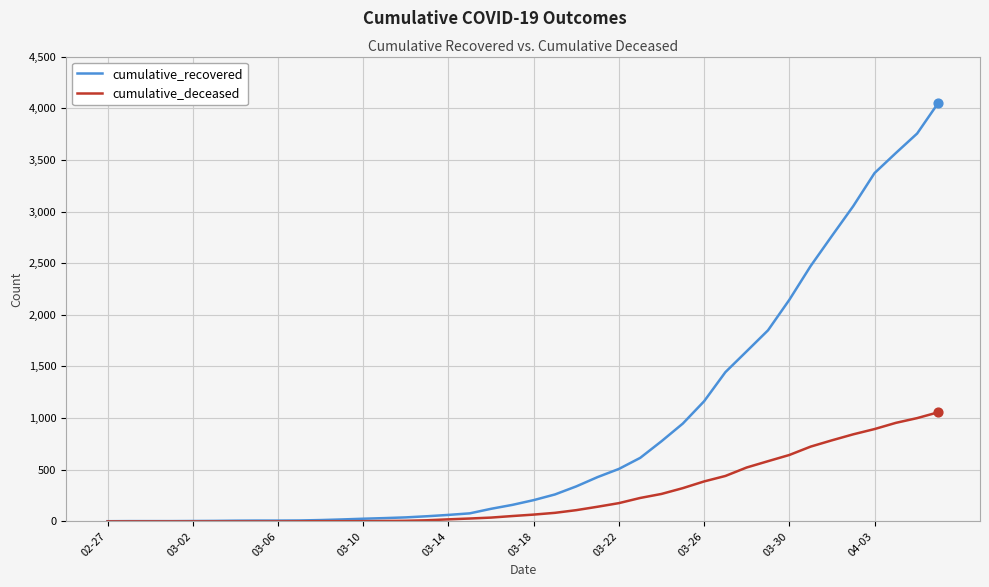

Which series has the largest range (max minus min)?

cumulative_recovered